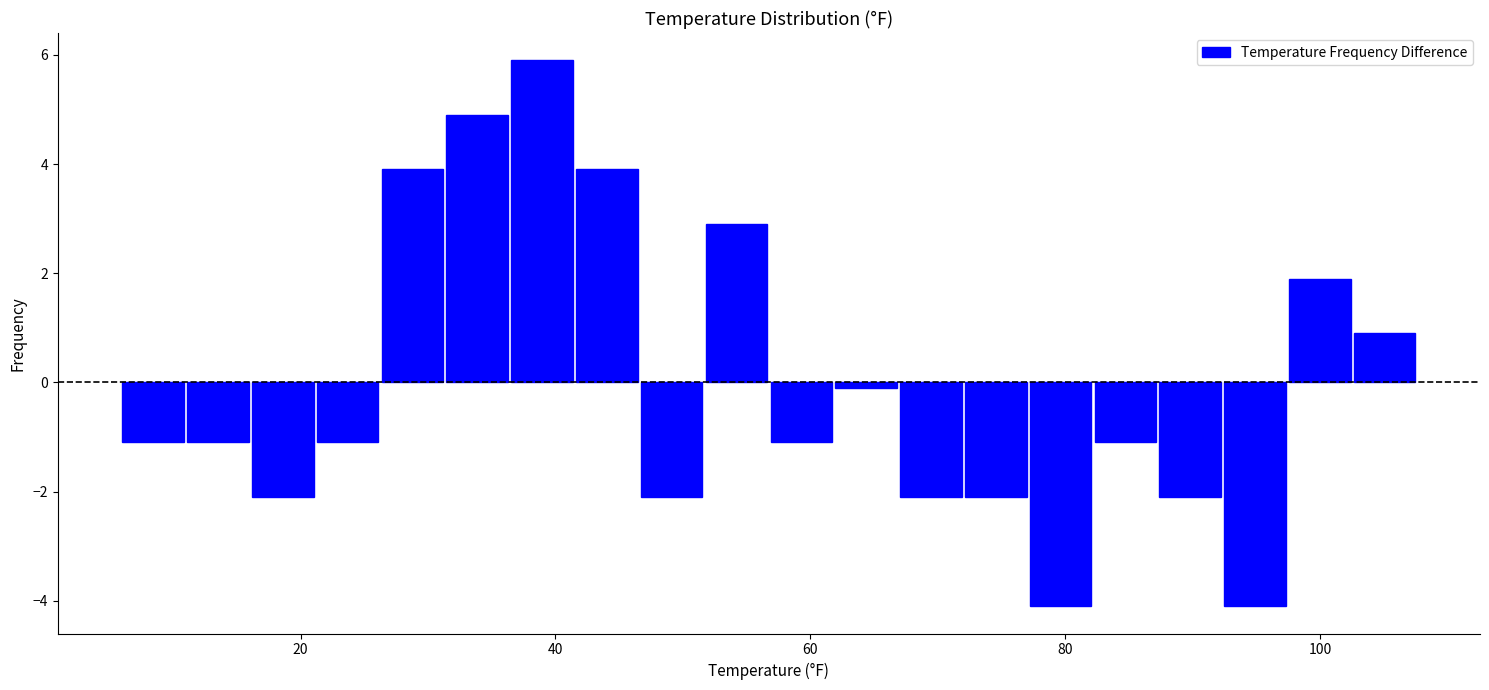

Around what value on the x-axis is the tallest bar? Give the approximate position of its centre, as read against the axis.

38